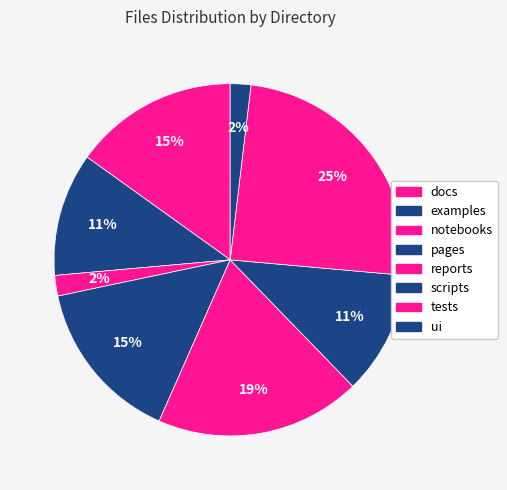

How many slices are in this pie chart?

8